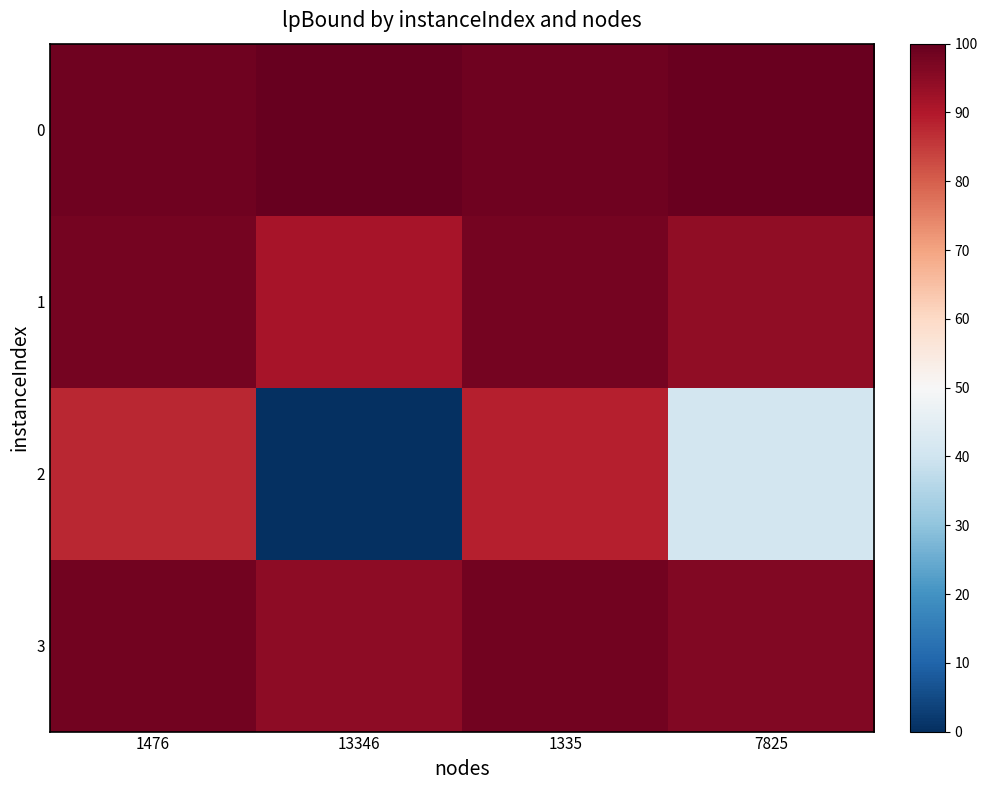

What is the total value across all series at 1335?

383.7